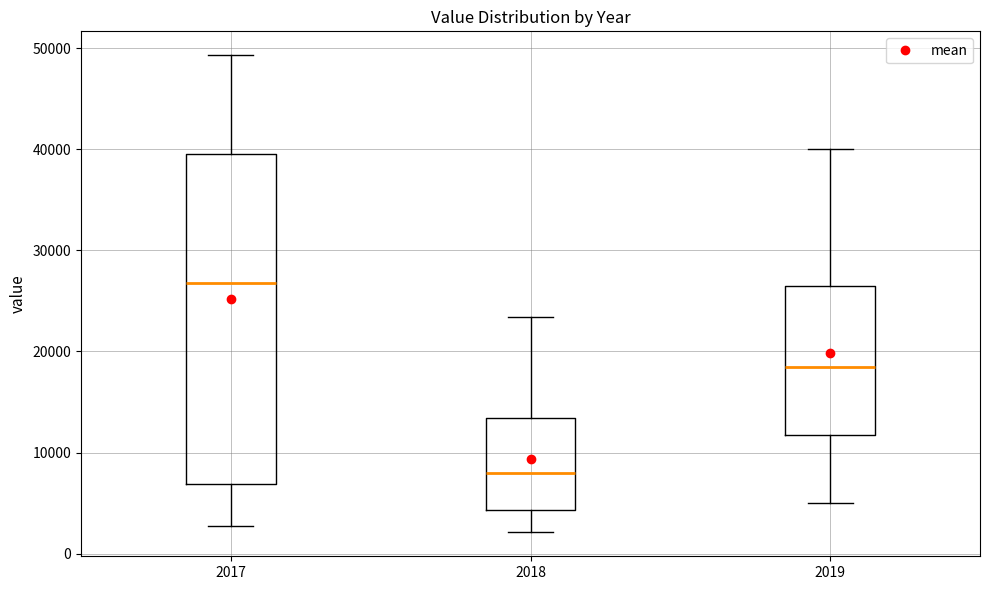

Comparing the boxes themselves (not the whiskers), which one is the tallest?

2017